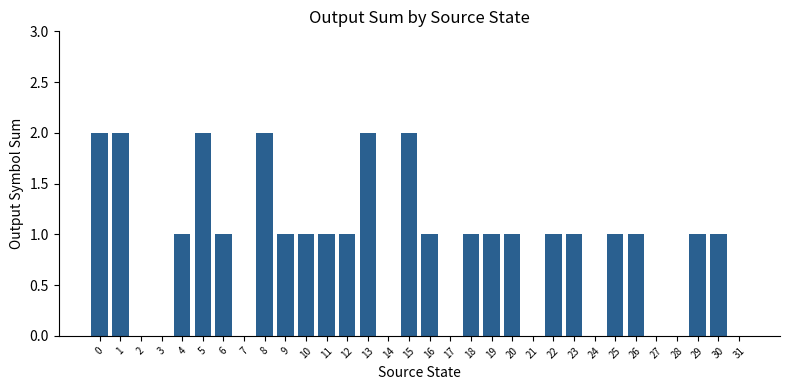

Between 22 and 17, which is larger?

22